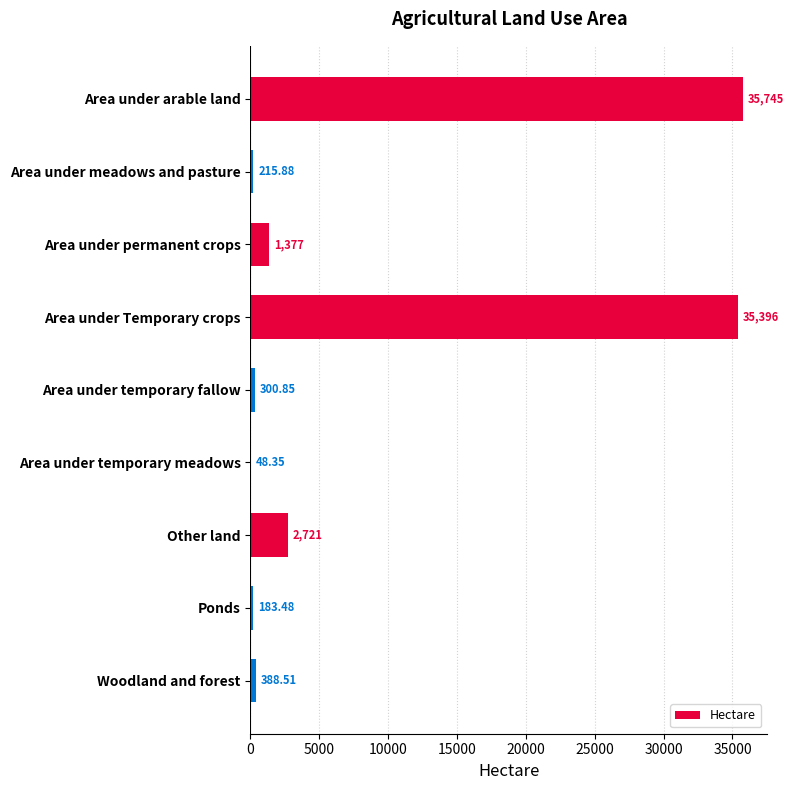

What is the sum of all values?

76377.0